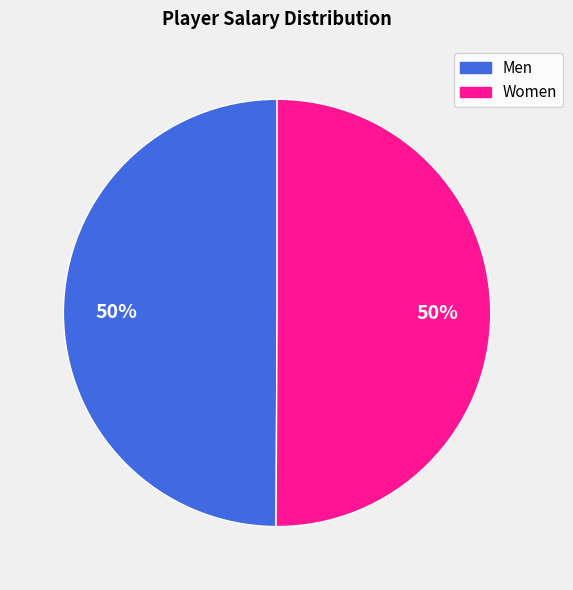

To the nearest percent, what is the average slice percentage?

50%